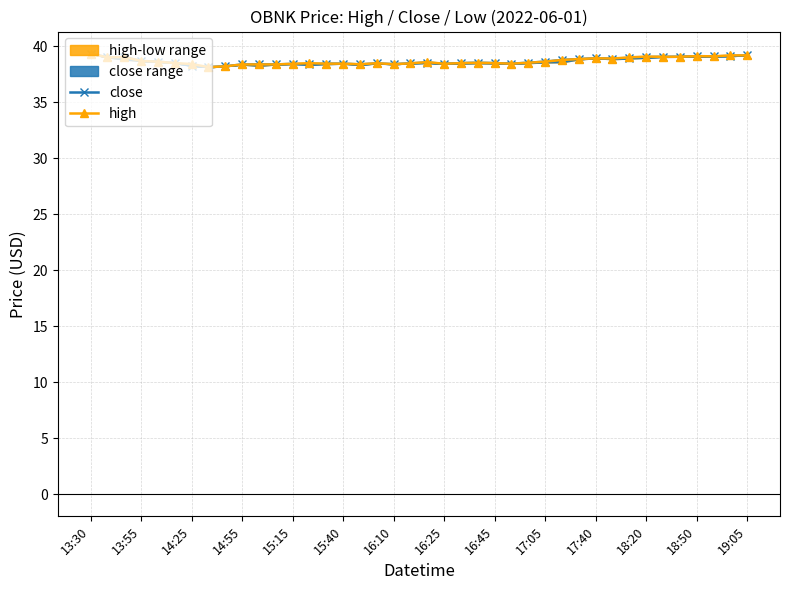

True or false: close and high cross at least once.

False